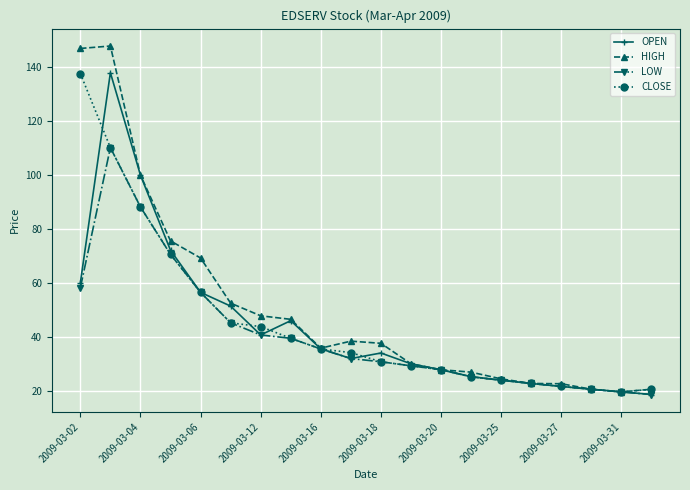

What is the lowest value of the LOW series?

18.6